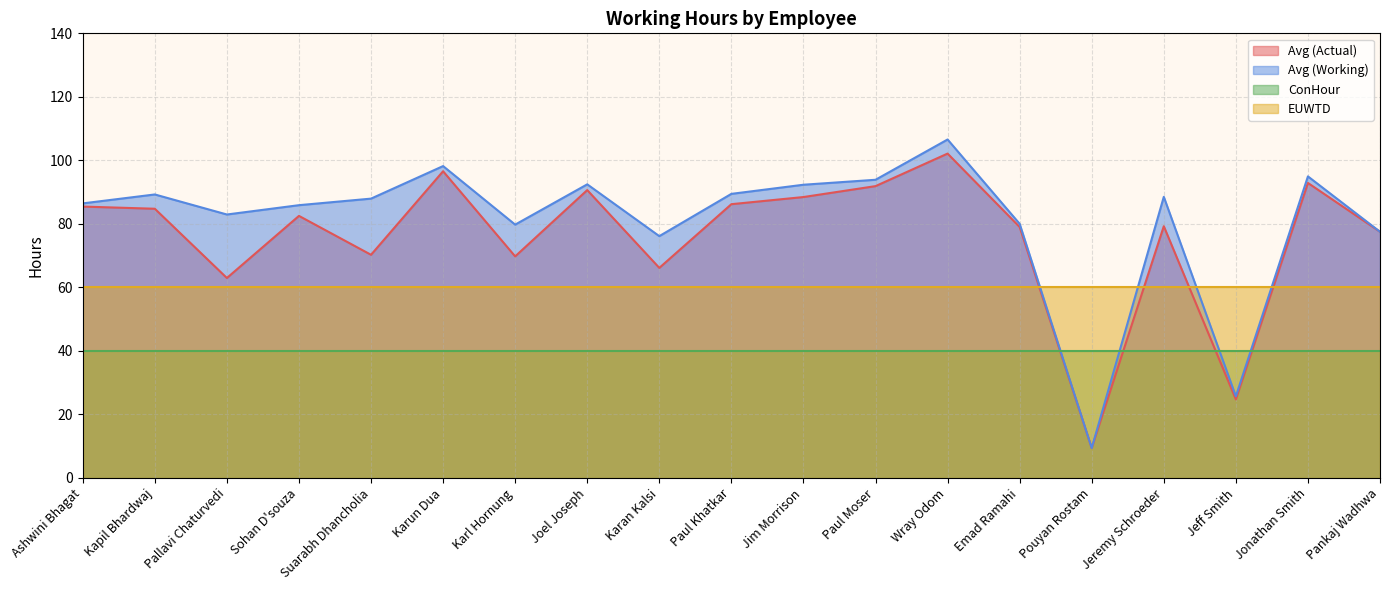

What position from the left is Pankaj Wadhwa?

19